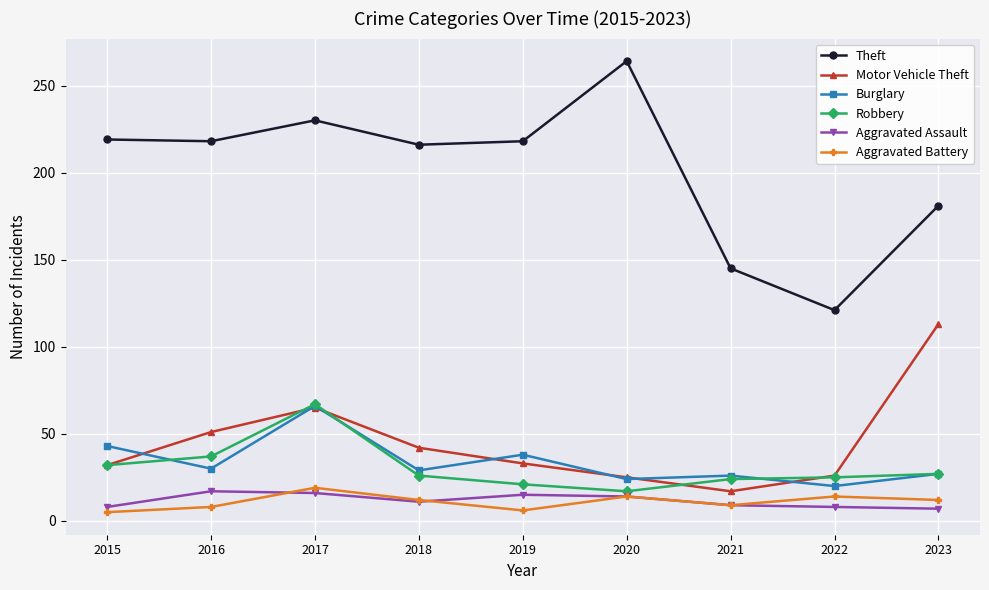

Which series has the widest spread of values?

Theft